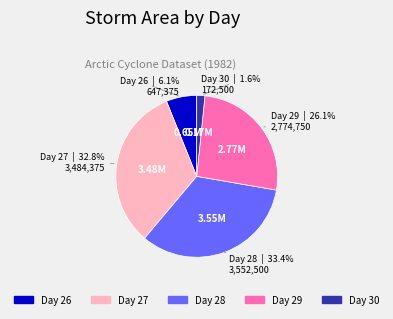

Is there a majority slice in this chart?

No